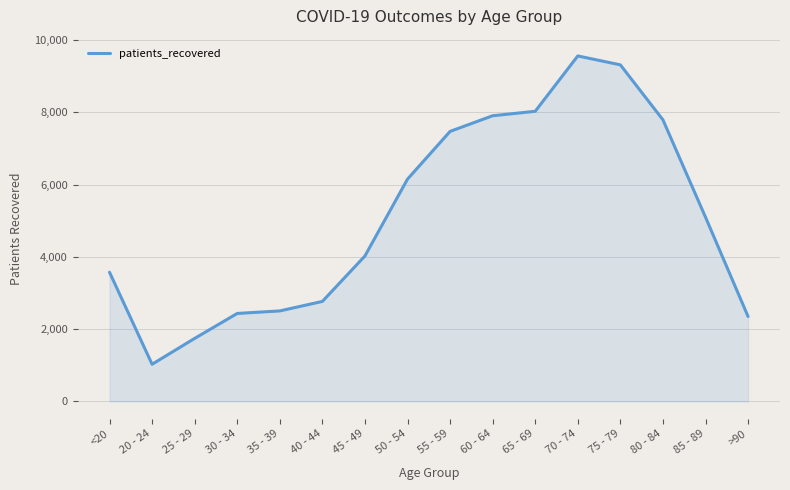

What position from the left is 85 - 89?

15